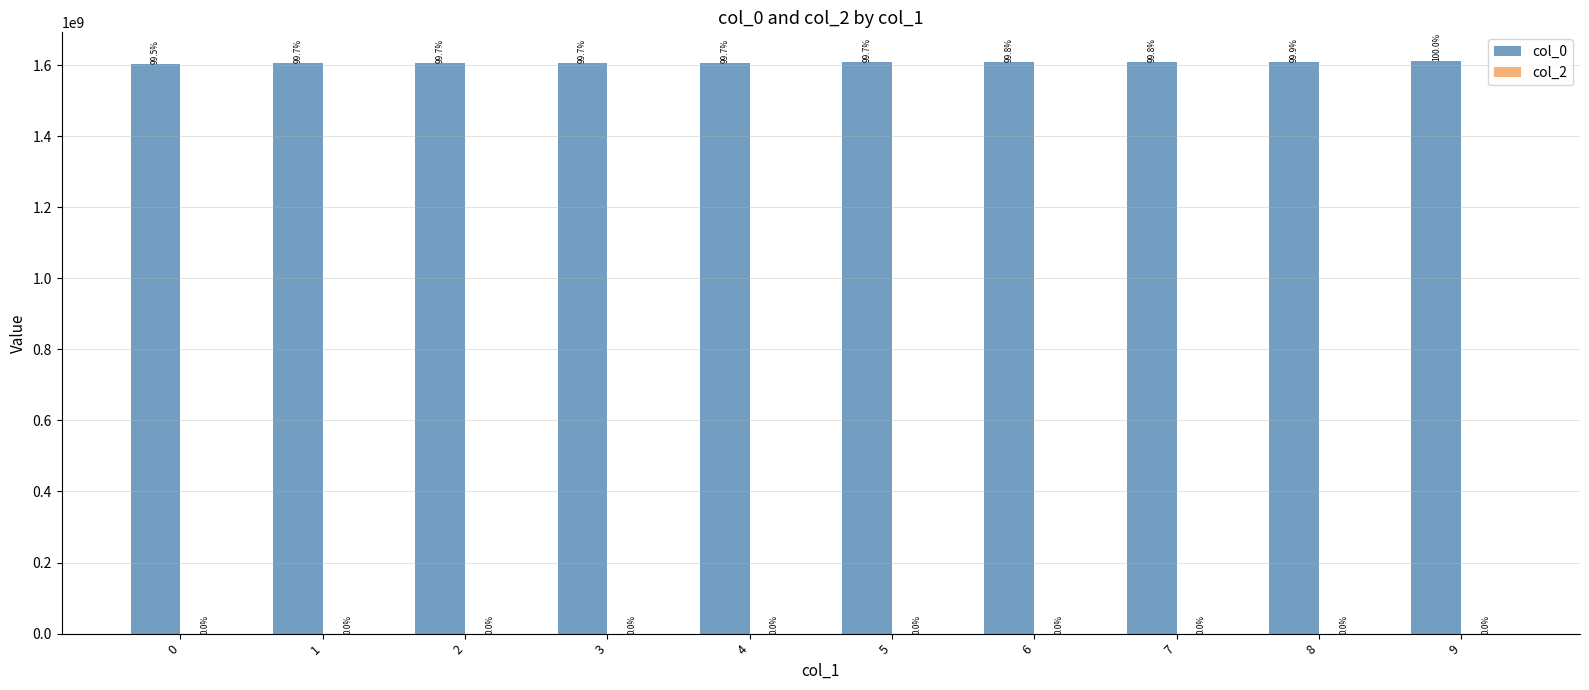

How many bars are there in total?

10